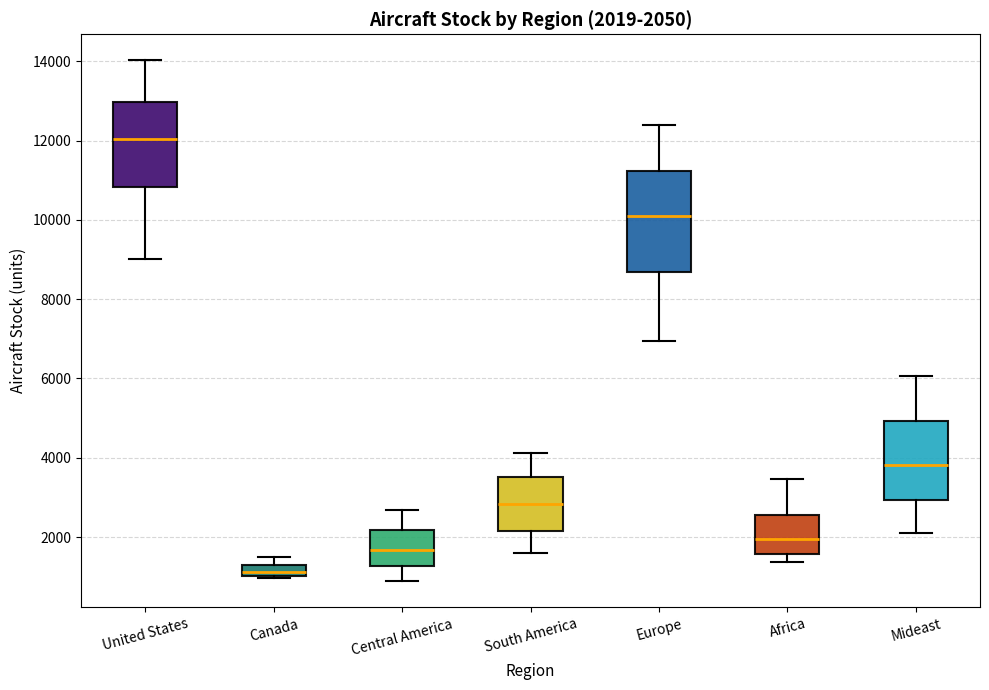

Which box's median line is the lowest?

Canada